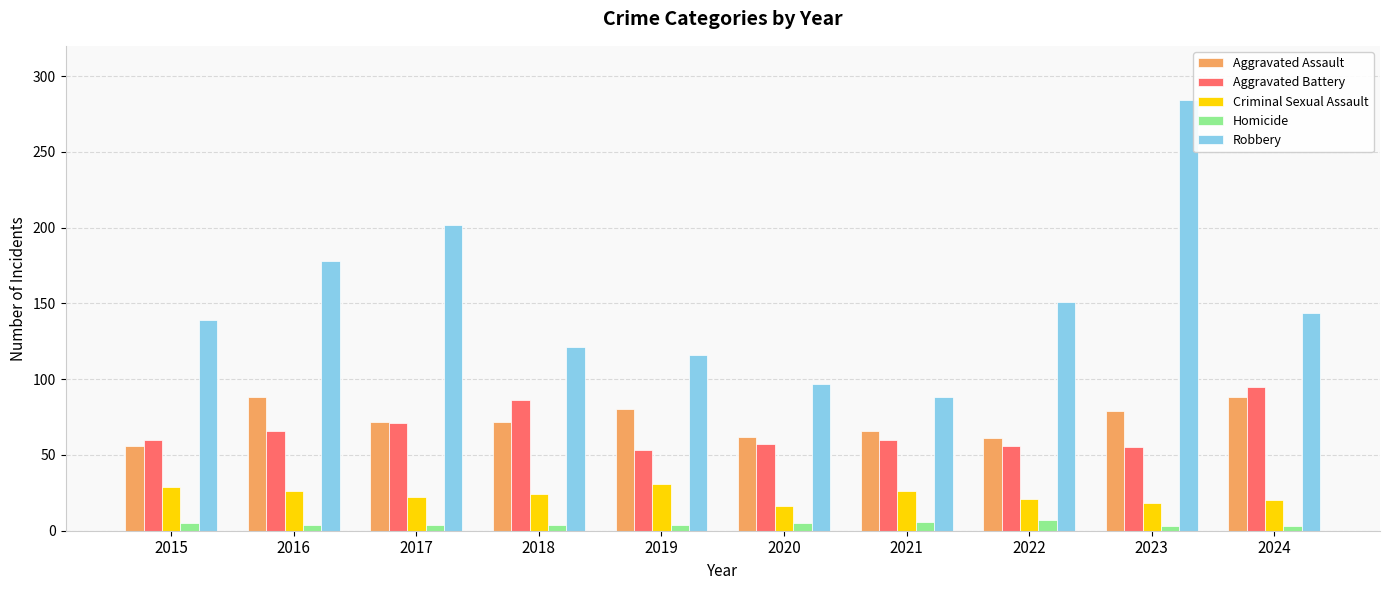

Which series has the largest range (max minus min)?

Robbery